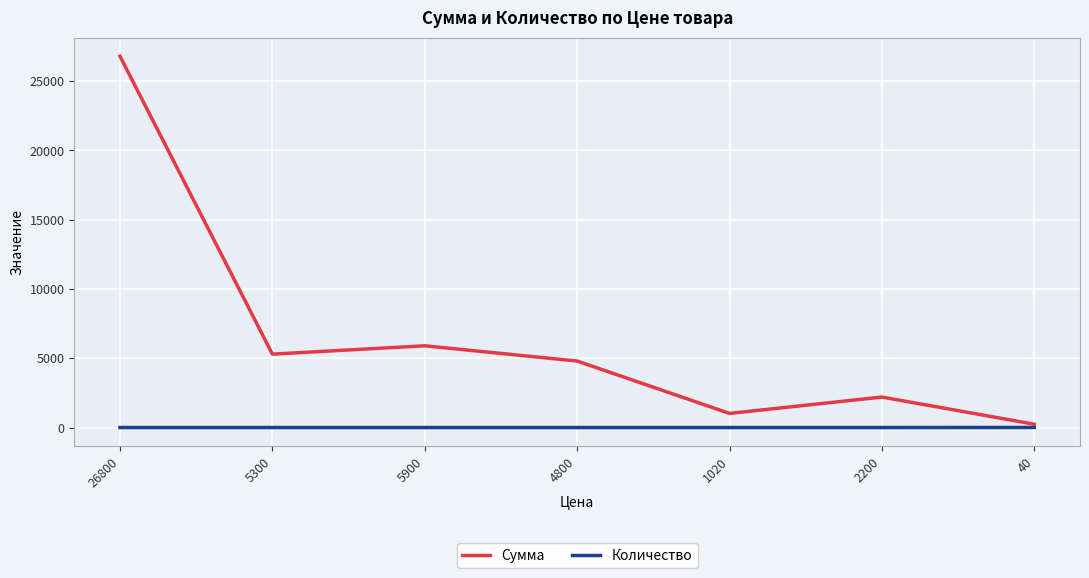

How many lines are shown in the chart?

2